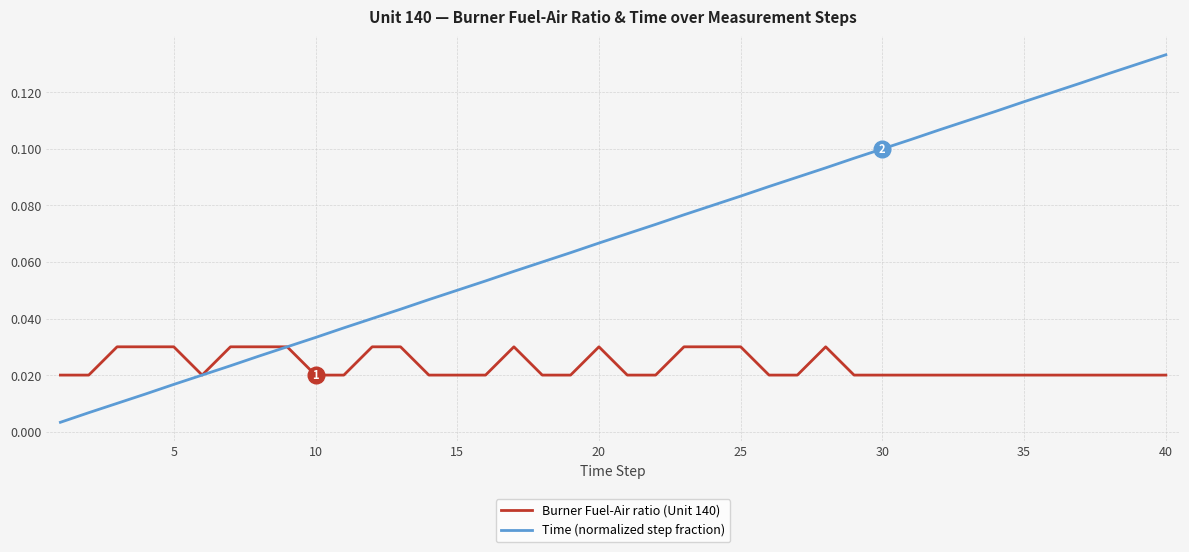

Which series has the largest total across all categories?

Time (normalized step fraction)